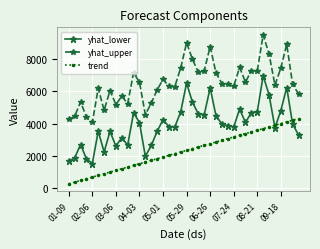

True or false: yhat_upper and trend intersect in this chart.

False